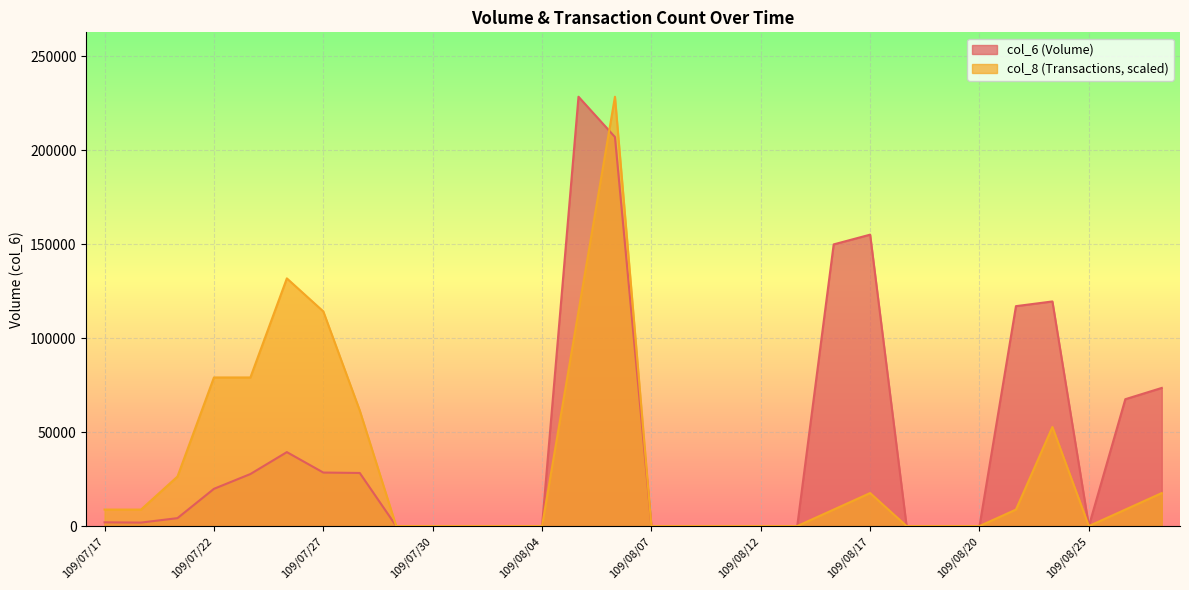

What position from the right is 109/08/13?

11